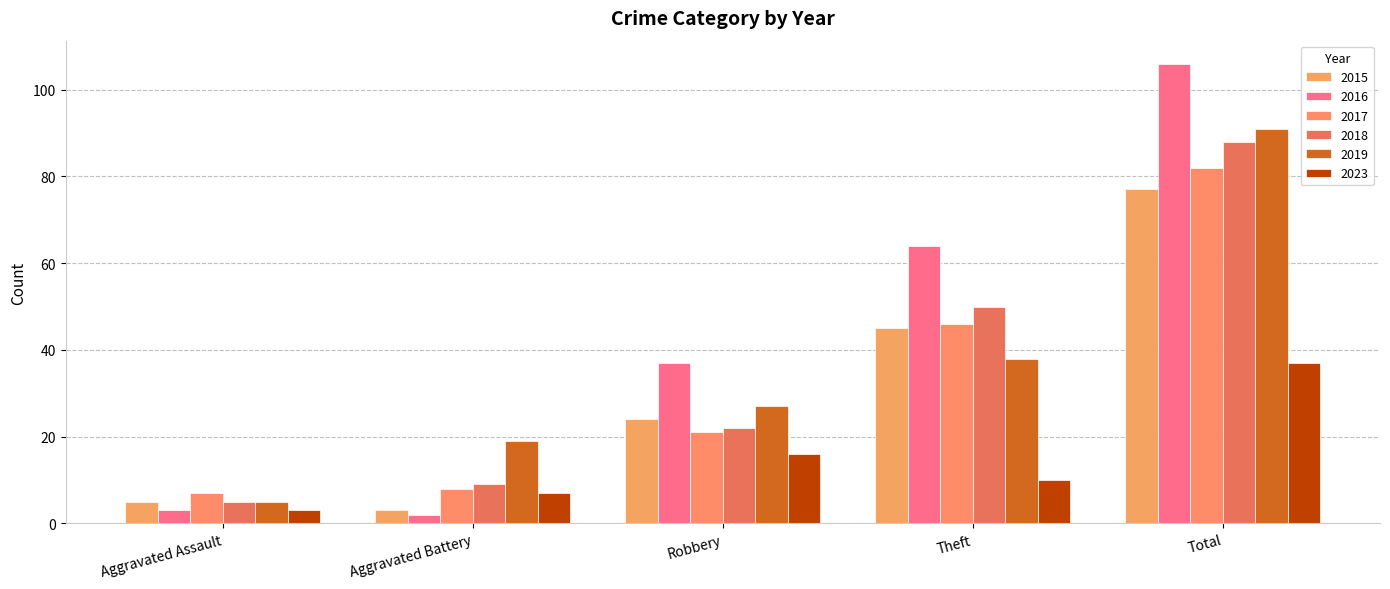

At how many categories does at least one series exceed 98?

1